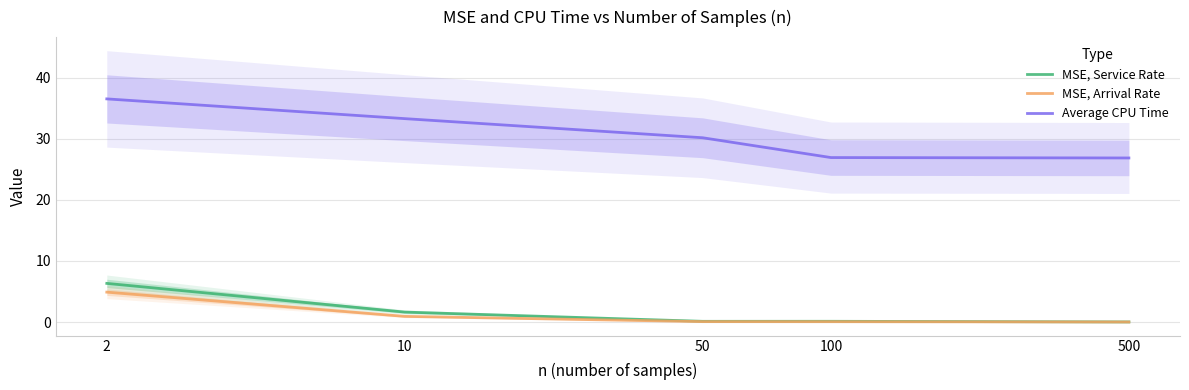

Reading left to right, what are all the values shown in this chart?

MSE, Service Rate: 2=6.3	10=1.6	50=0.1	100=0.1	500=0.0
MSE, Arrival Rate: 2=4.9	10=0.9	50=0.1	100=0.1	500=0.0
Average CPU Time: 2=36.5	10=33.3	50=30.2	100=26.9	500=26.8